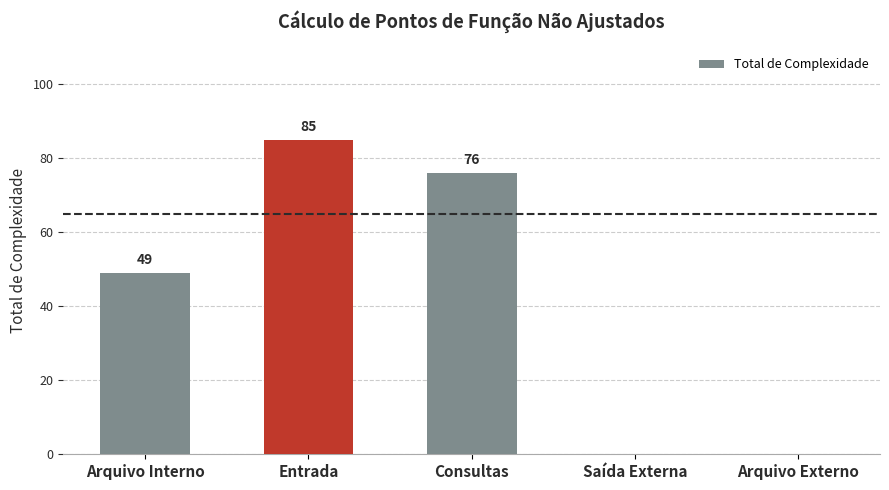

How many positive values are there?

3